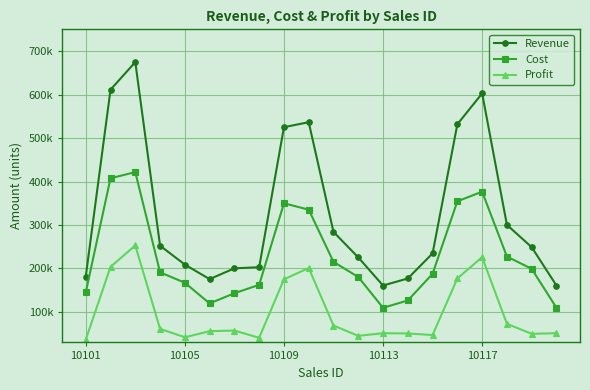

What are all the series names shown in the legend?

Revenue, Cost, Profit